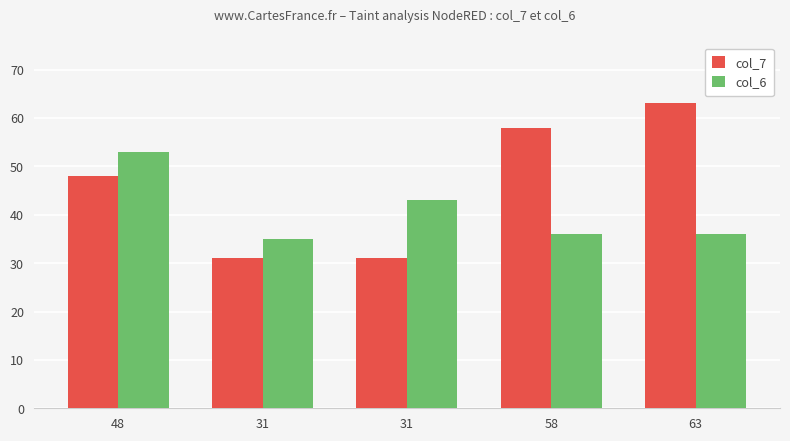

How many groups of bars are there?

5